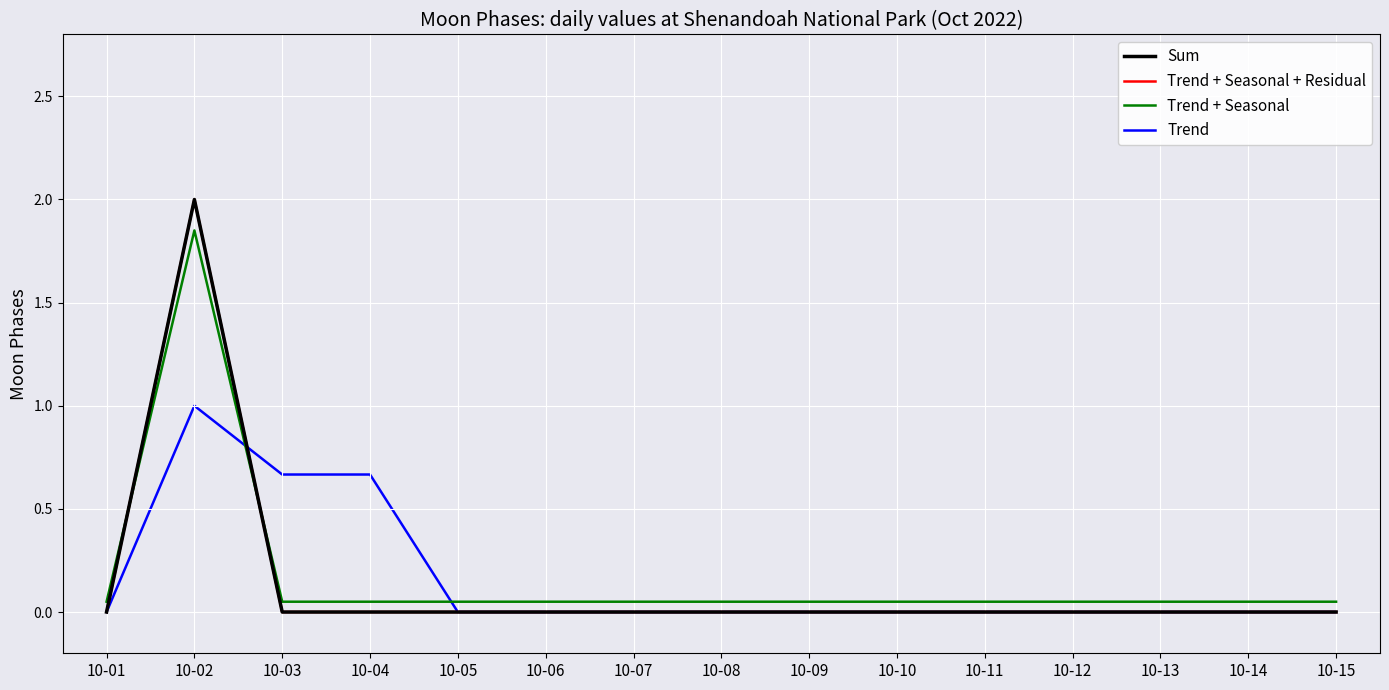

Which has a higher value, 10-13 or 10-03?

10-13